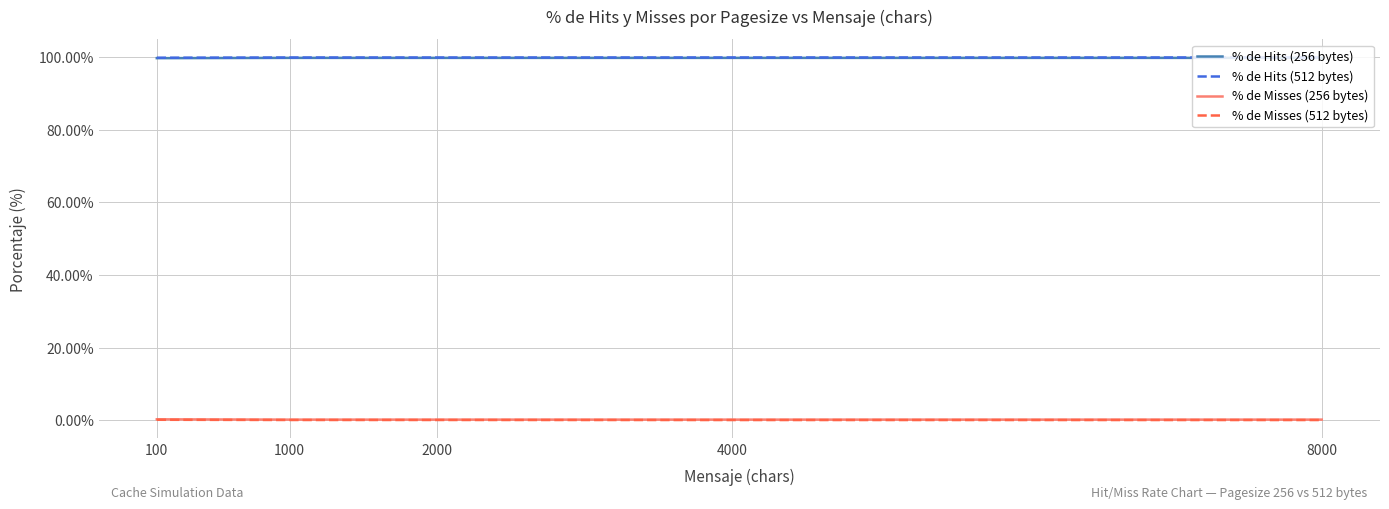

True or false: % de Hits (256 bytes) has a value of 60.7 at 8000.

False